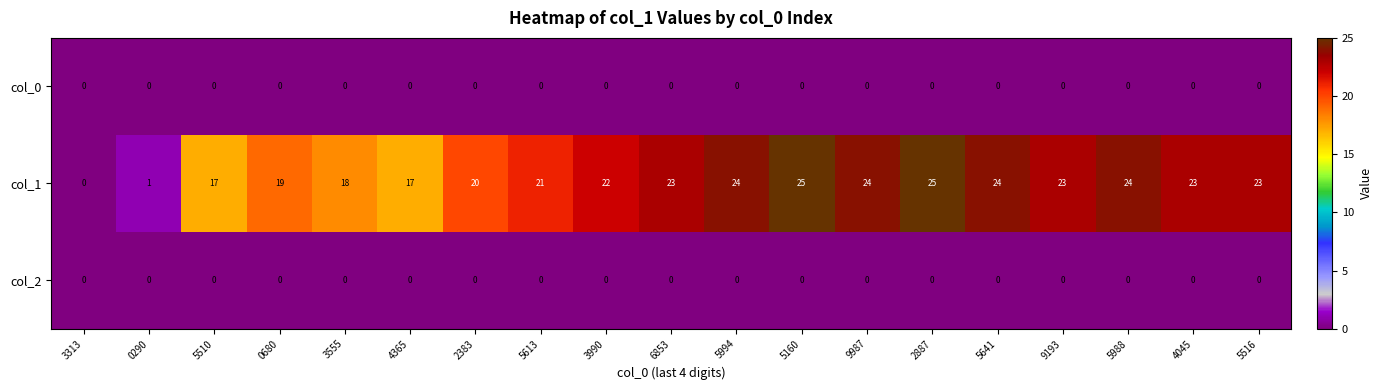

What is the total value across all series at 5613?

21